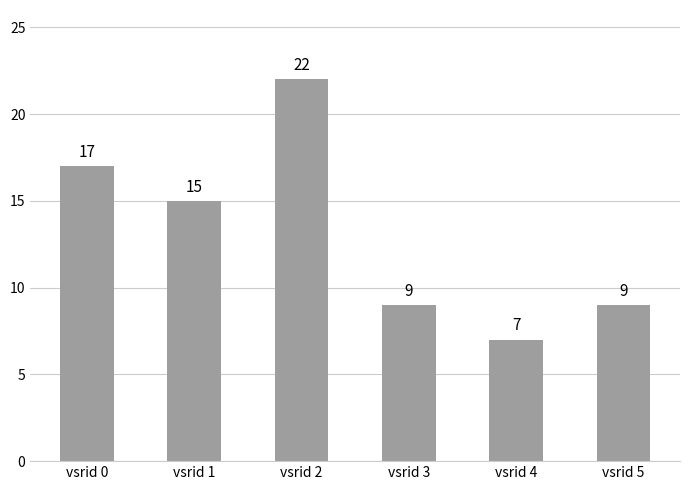

Reading left to right, list all the values displayed in this chart.

17	15	22	9	7	9